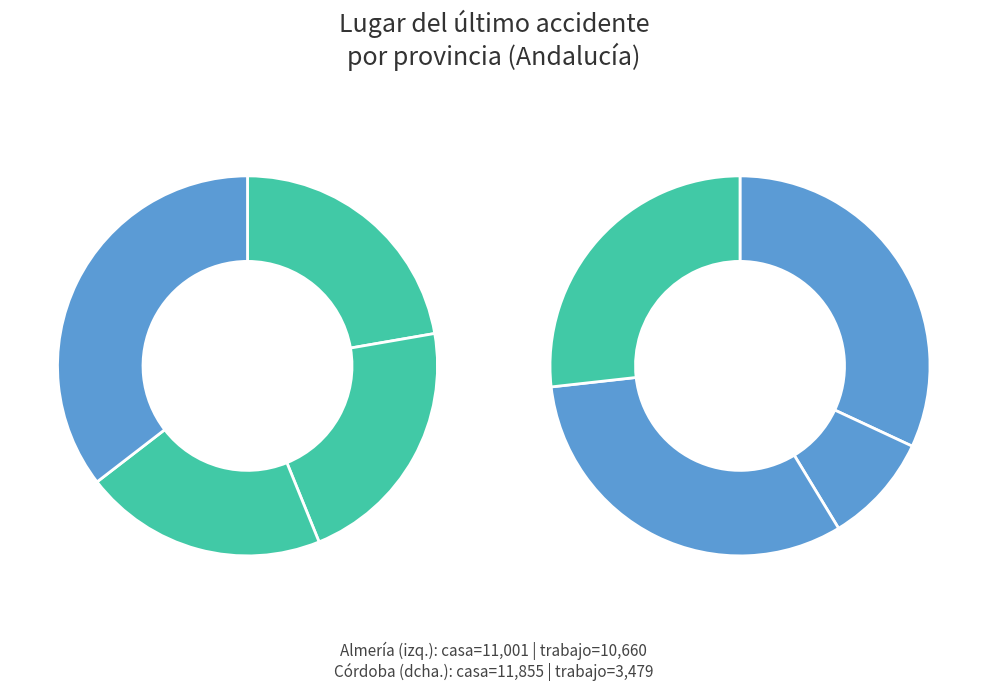

How many slices are in this pie chart?

8